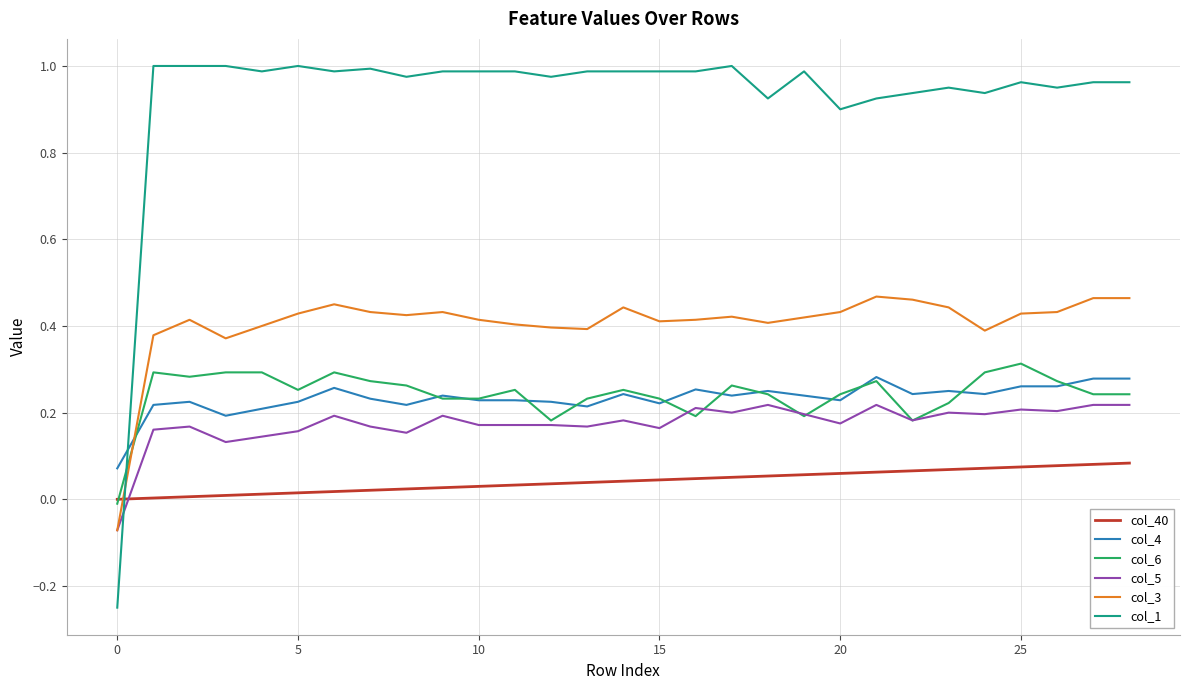

What are all the series names shown in the legend?

col_40, col_4, col_6, col_5, col_3, col_1